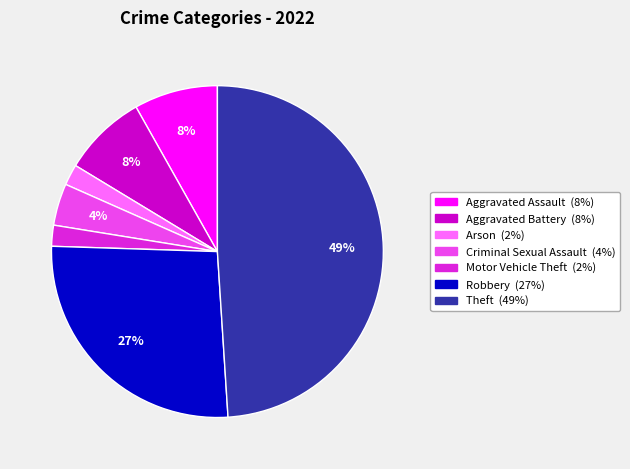

To the nearest percent, what is the average slice percentage?

14%